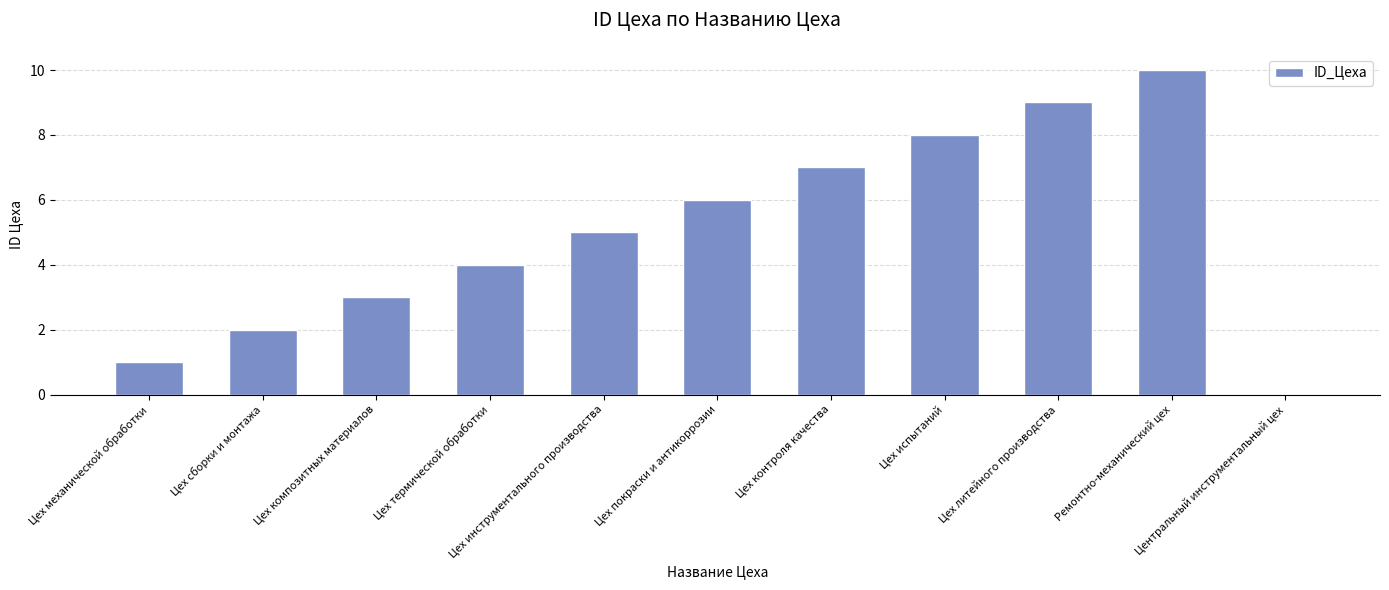

Does the chart contain stacked bars?

No